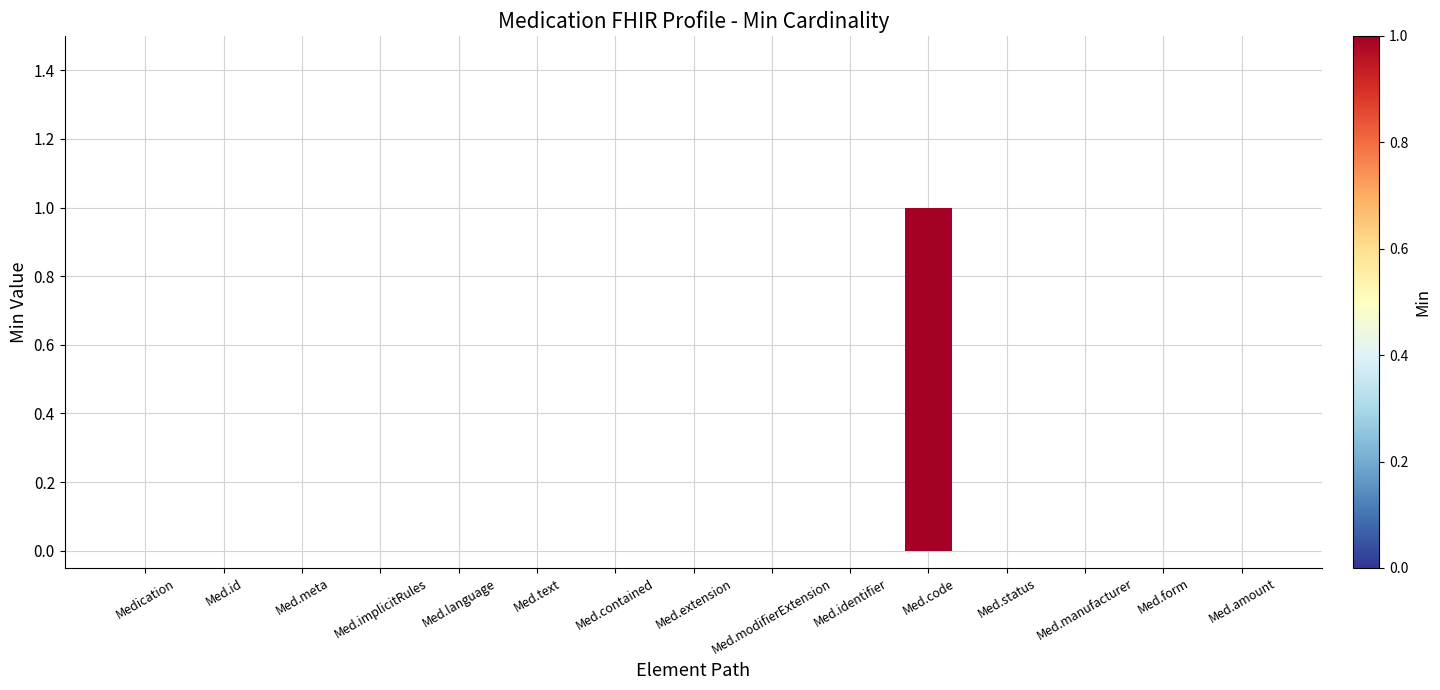

Between Med.code and Med.manufacturer, which is larger?

Med.code